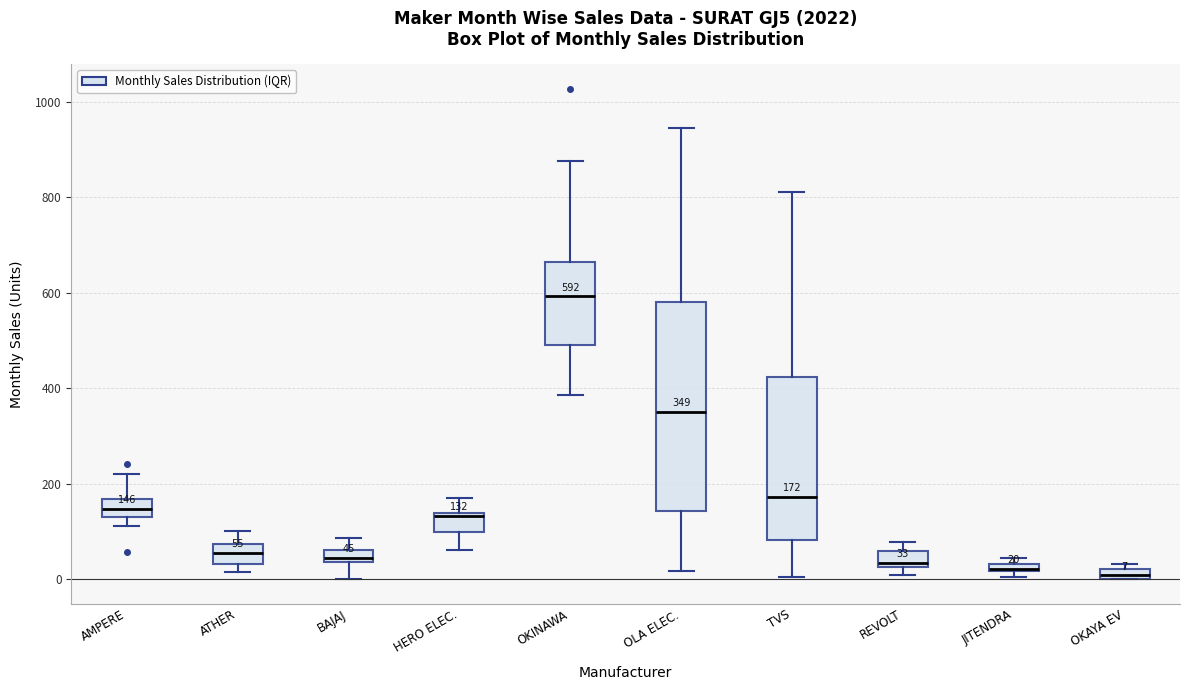

Which box is the tallest, from its lower edge to its upper edge?

OLA ELEC.